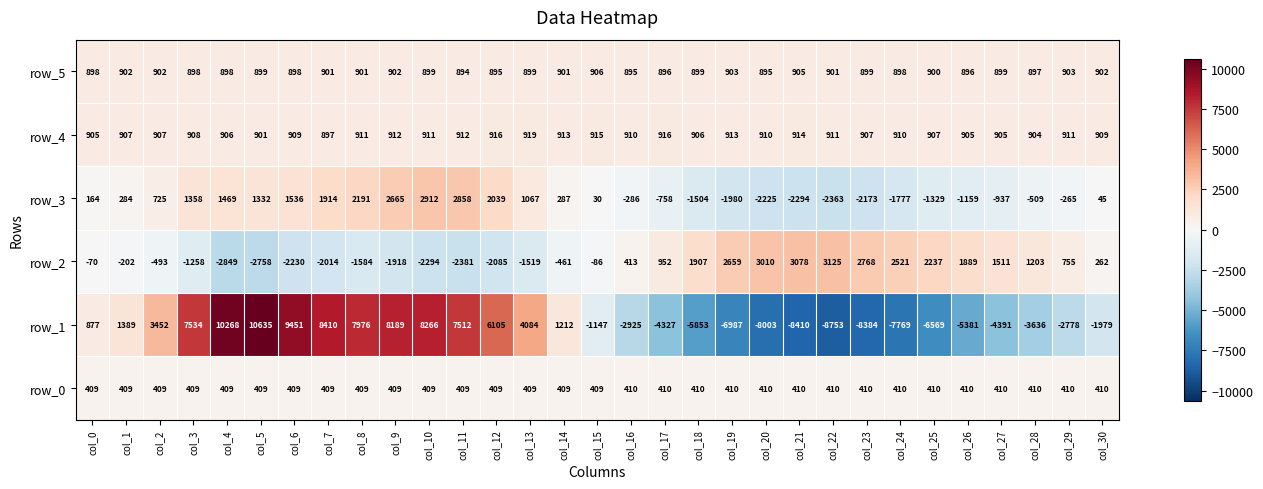

How many data points in row_1 are less than -1147?

15